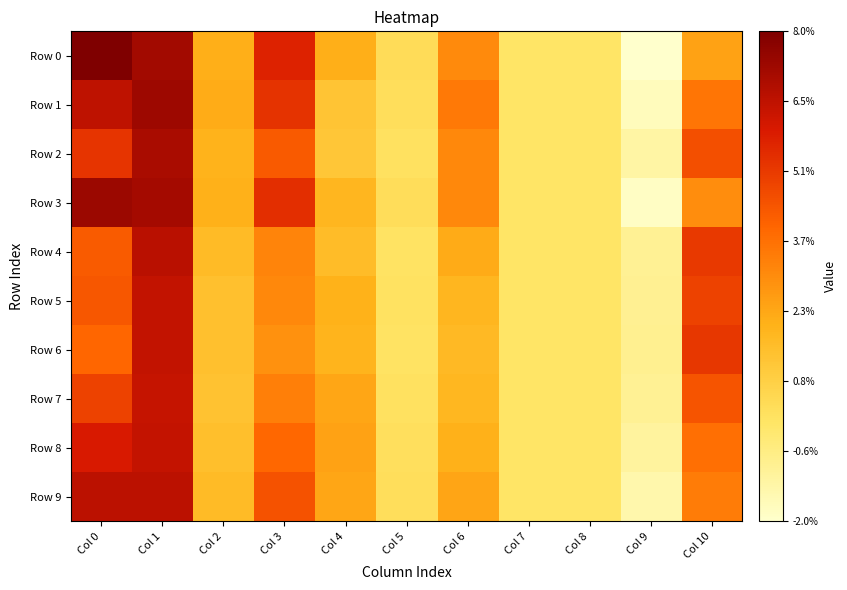

Reading left to right, list all the values displayed in this chart.

Row 0: Col 0=0.1	Col 1=0.1	Col 2=0.0	Col 3=0.1	Col 4=0.0	Col 5=0.0	Col 6=0.0	Col 7=0.0	Col 8=0.0	Col 9=-0.0	Col 10=0.0
Row 1: Col 0=0.1	Col 1=0.1	Col 2=0.0	Col 3=0.1	Col 4=0.0	Col 5=0.0	Col 6=0.0	Col 7=0.0	Col 8=0.0	Col 9=-0.0	Col 10=0.0
Row 2: Col 0=0.1	Col 1=0.1	Col 2=0.0	Col 3=0.0	Col 4=0.0	Col 5=0.0	Col 6=0.0	Col 7=0.0	Col 8=0.0	Col 9=-0.0	Col 10=0.0
Row 3: Col 0=0.1	Col 1=0.1	Col 2=0.0	Col 3=0.1	Col 4=0.0	Col 5=0.0	Col 6=0.0	Col 7=0.0	Col 8=0.0	Col 9=-0.0	Col 10=0.0
Row 4: Col 0=0.0	Col 1=0.1	Col 2=0.0	Col 3=0.0	Col 4=0.0	Col 5=0.0	Col 6=0.0	Col 7=0.0	Col 8=0.0	Col 9=-0.0	Col 10=0.1
Row 5: Col 0=0.0	Col 1=0.1	Col 2=0.0	Col 3=0.0	Col 4=0.0	Col 5=0.0	Col 6=0.0	Col 7=0.0	Col 8=0.0	Col 9=-0.0	Col 10=0.0
Row 6: Col 0=0.0	Col 1=0.1	Col 2=0.0	Col 3=0.0	Col 4=0.0	Col 5=0.0	Col 6=0.0	Col 7=0.0	Col 8=0.0	Col 9=-0.0	Col 10=0.1
Row 7: Col 0=0.0	Col 1=0.1	Col 2=0.0	Col 3=0.0	Col 4=0.0	Col 5=0.0	Col 6=0.0	Col 7=0.0	Col 8=0.0	Col 9=-0.0	Col 10=0.0
Row 8: Col 0=0.1	Col 1=0.1	Col 2=0.0	Col 3=0.0	Col 4=0.0	Col 5=0.0	Col 6=0.0	Col 7=0.0	Col 8=0.0	Col 9=-0.0	Col 10=0.0
Row 9: Col 0=0.1	Col 1=0.1	Col 2=0.0	Col 3=0.0	Col 4=0.0	Col 5=0.0	Col 6=0.0	Col 7=0.0	Col 8=0.0	Col 9=-0.0	Col 10=0.0